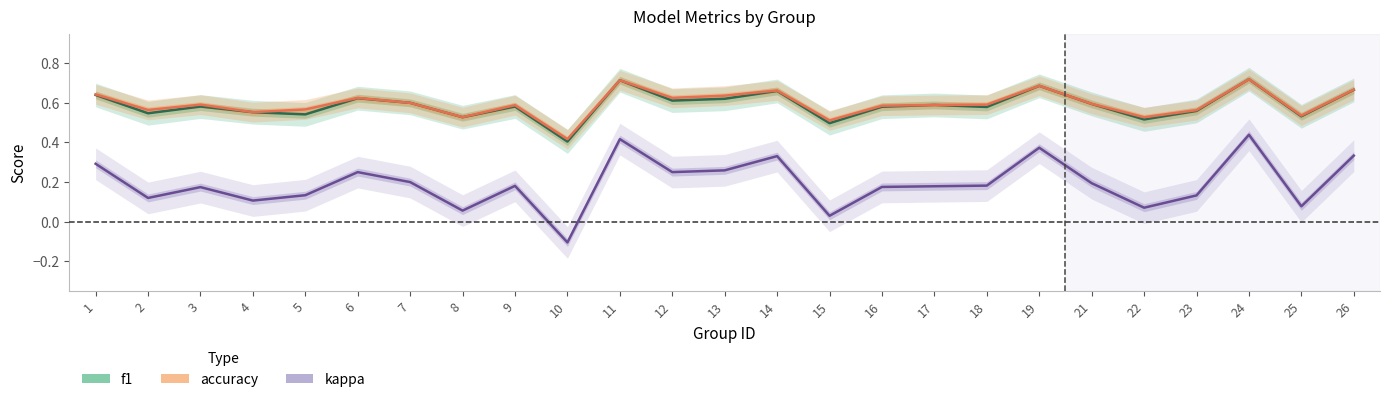

Reading left to right, list all the values displayed in this chart.

f1: 0.6	0.5	0.6	0.6	0.5	0.6	0.6	0.5	0.6	0.4	0.7	0.6	0.6	0.7	0.5	0.6	0.6	0.6	0.7	0.6	0.5	0.6	0.7	0.5	0.7
accuracy: 0.6	0.6	0.6	0.6	0.6	0.6	0.6	0.5	0.6	0.4	0.7	0.6	0.6	0.7	0.5	0.6	0.6	0.6	0.7	0.6	0.5	0.6	0.7	0.5	0.7
kappa: 0.3	0.1	0.2	0.1	0.1	0.2	0.2	0.1	0.2	-0.1	0.4	0.2	0.3	0.3	0.0	0.2	0.2	0.2	0.4	0.2	0.1	0.1	0.4	0.1	0.3